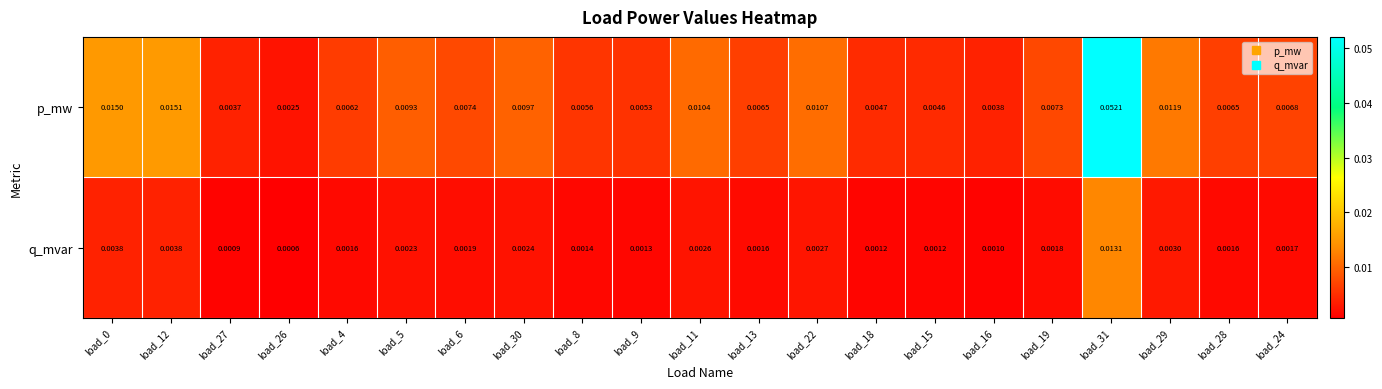

Which series has the largest total across all categories?

p_mw